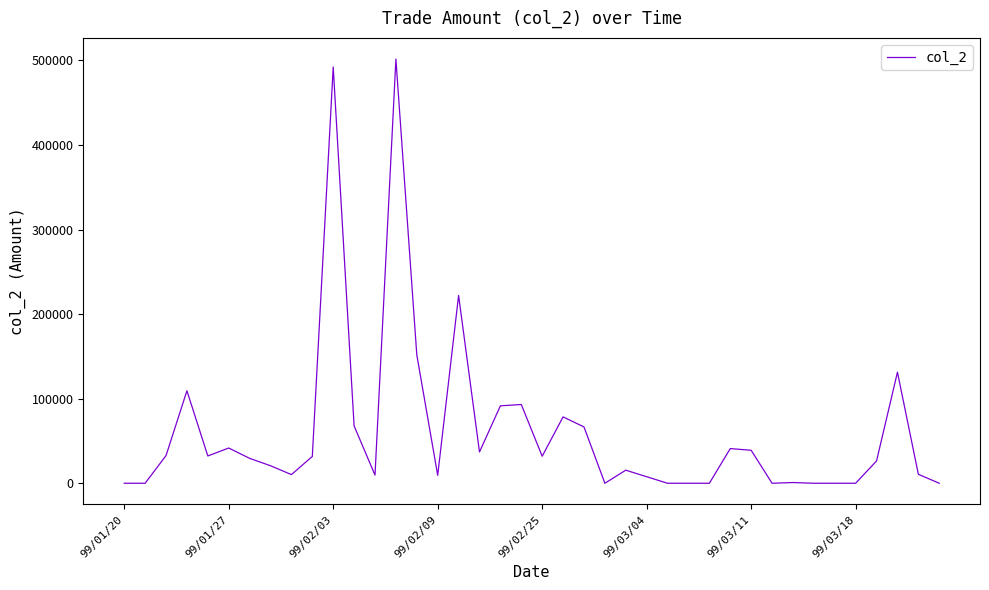

What is the greatest value displayed?

501550